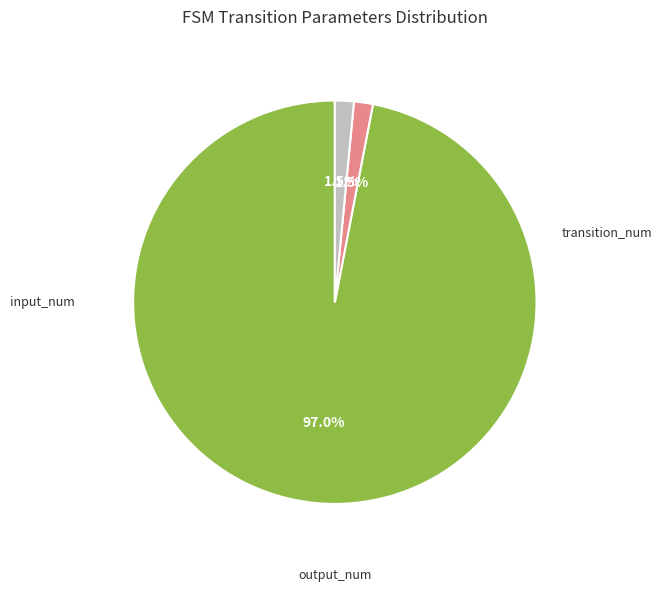

Does any single category account for the majority?

Yes